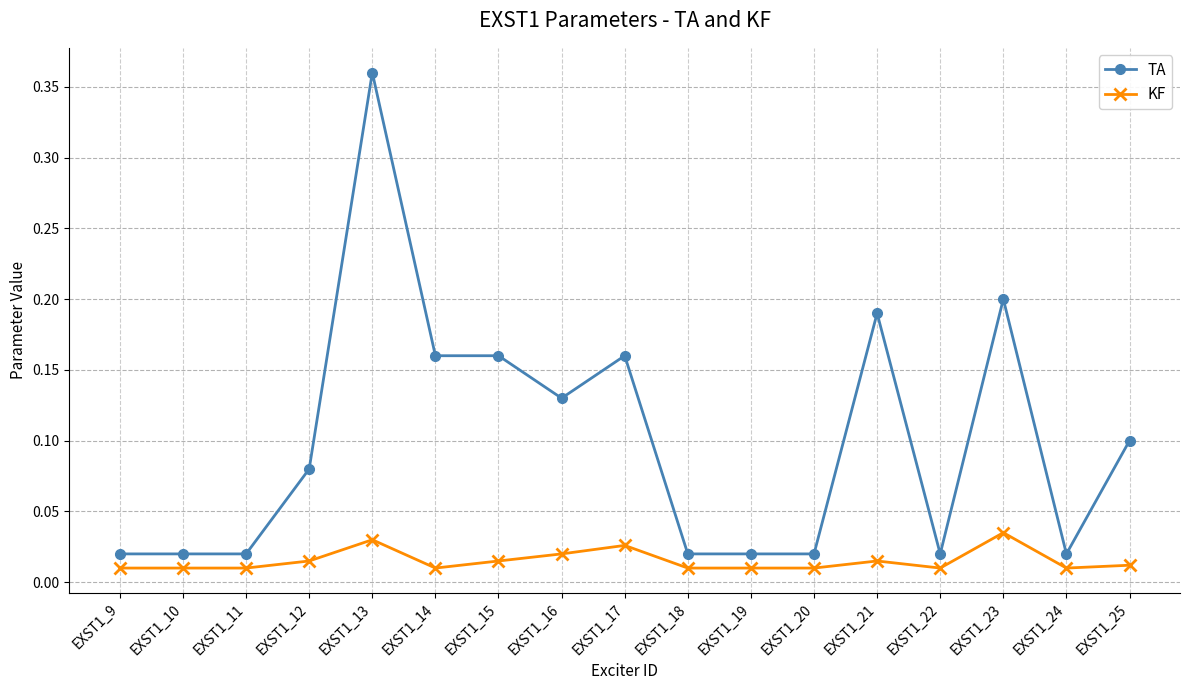

Between EXST1_16 and EXST1_18, which series saw the biggest shift?

TA